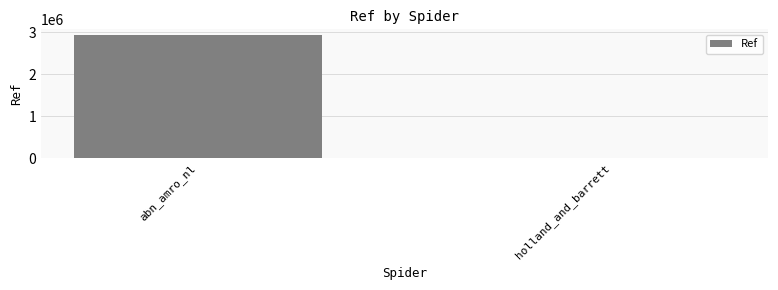

What is the sum of all values?

2929764